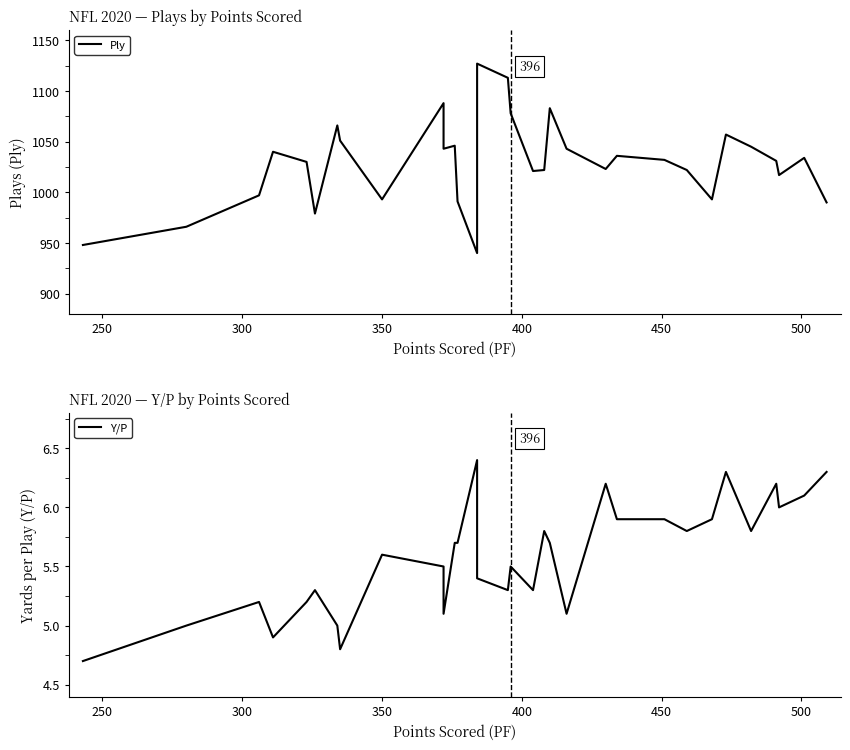

What are all the series names shown in the legend?

Ply, Y/P